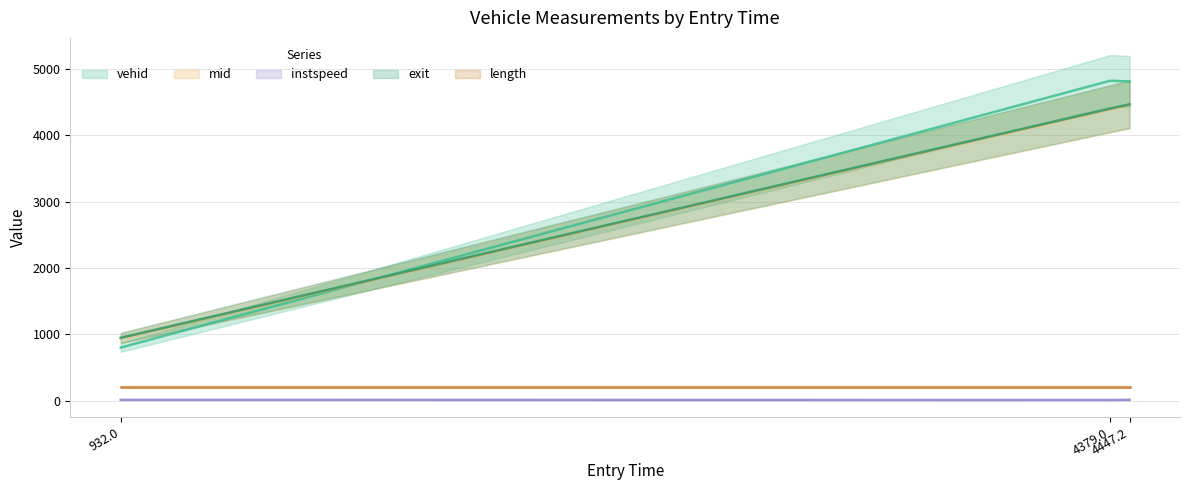

What is the label of the 2nd point from the right?

4379.0